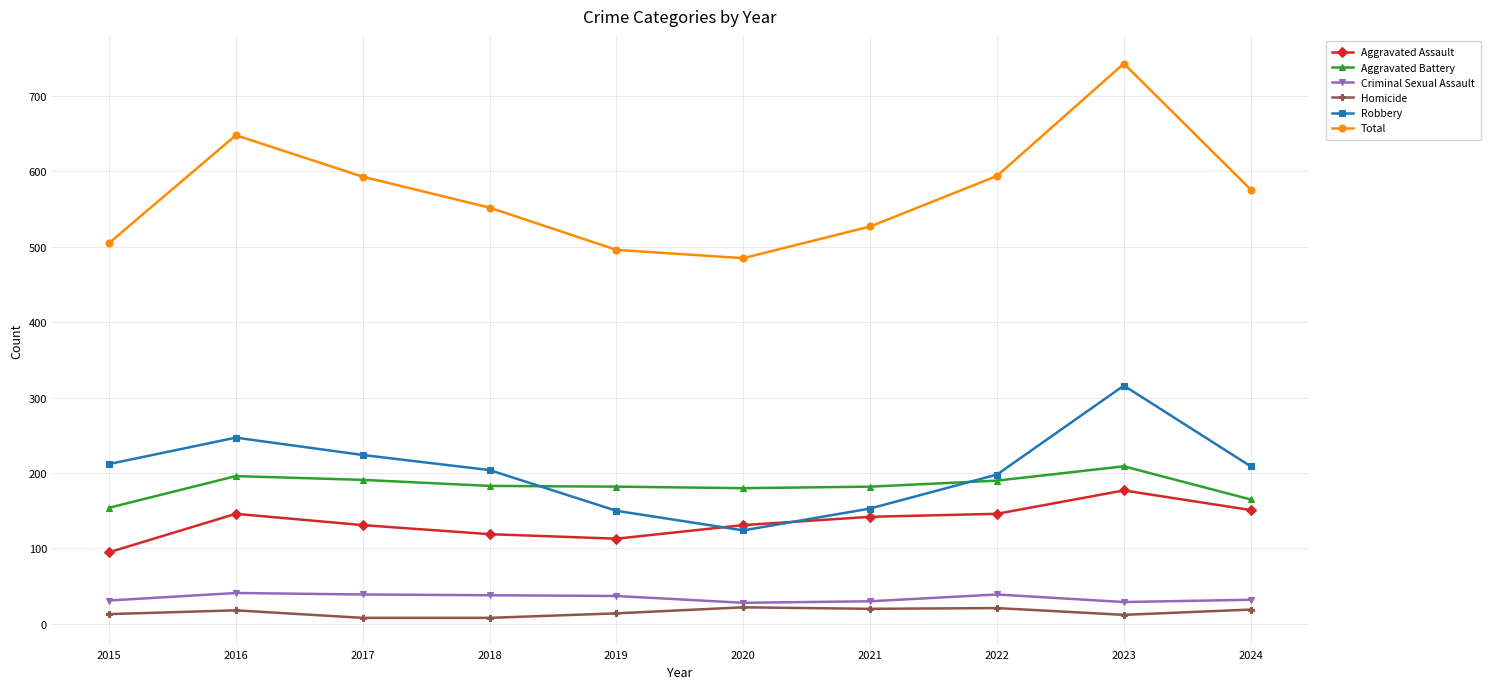

The value of Robbery at 2024 is 209. True or false?

True